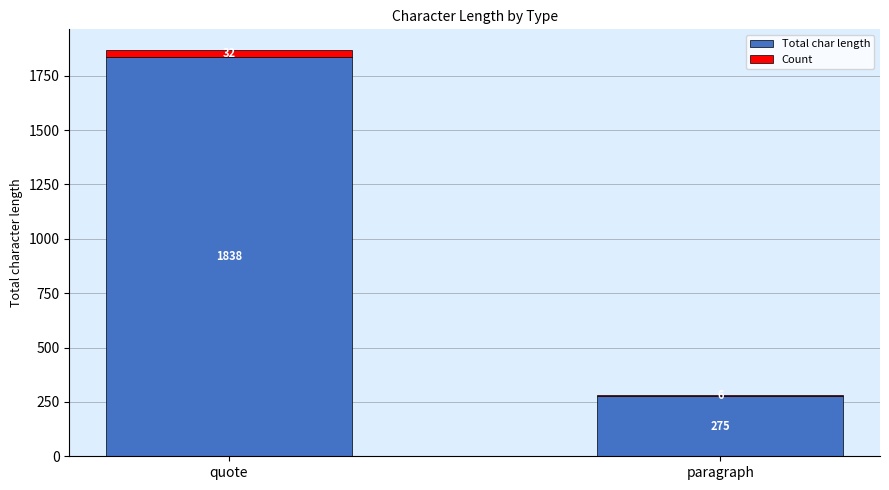

What is the maximum value for Total char length?

1838